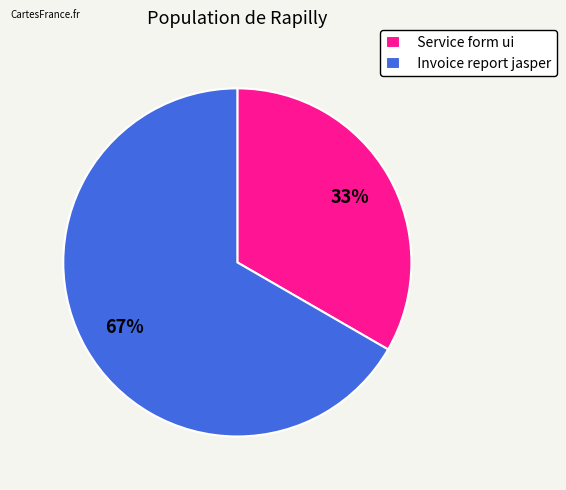

Do Service form ui and Invoice report jasper together represent more than half of the pie?

Yes